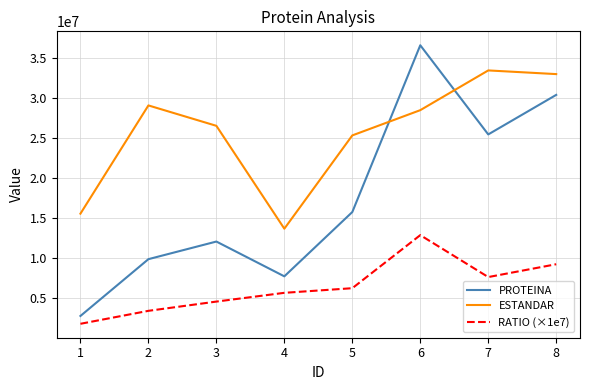

How many categories are shown in the chart?

8